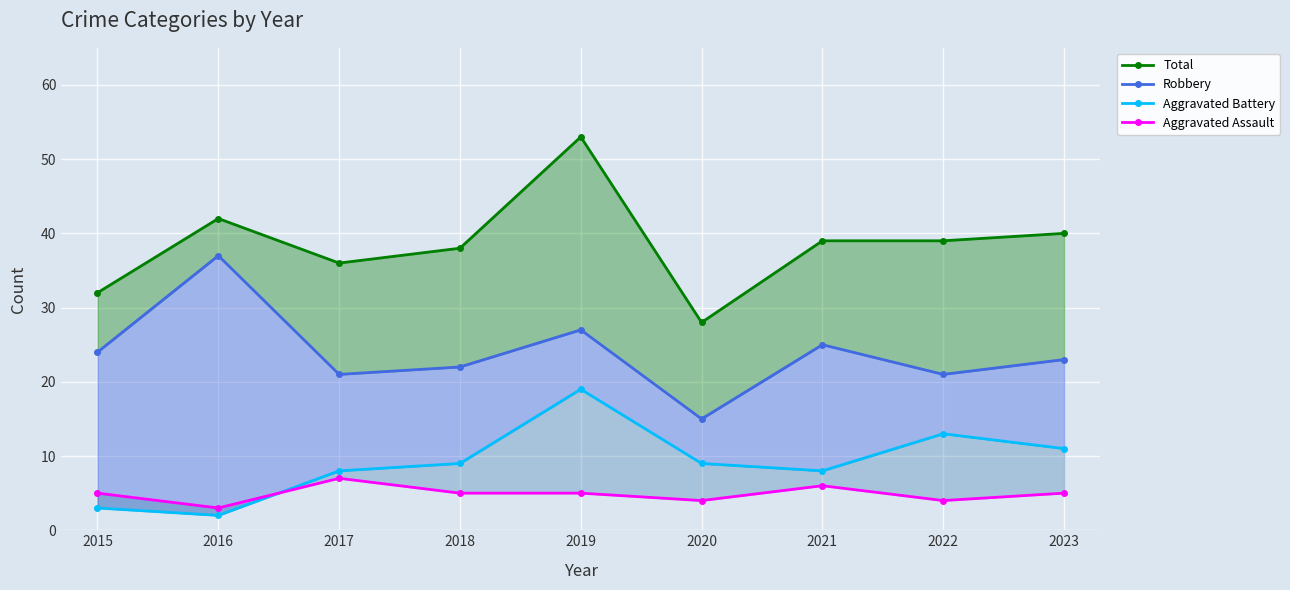

At which category does the chart reach its minimum across all series?

2016